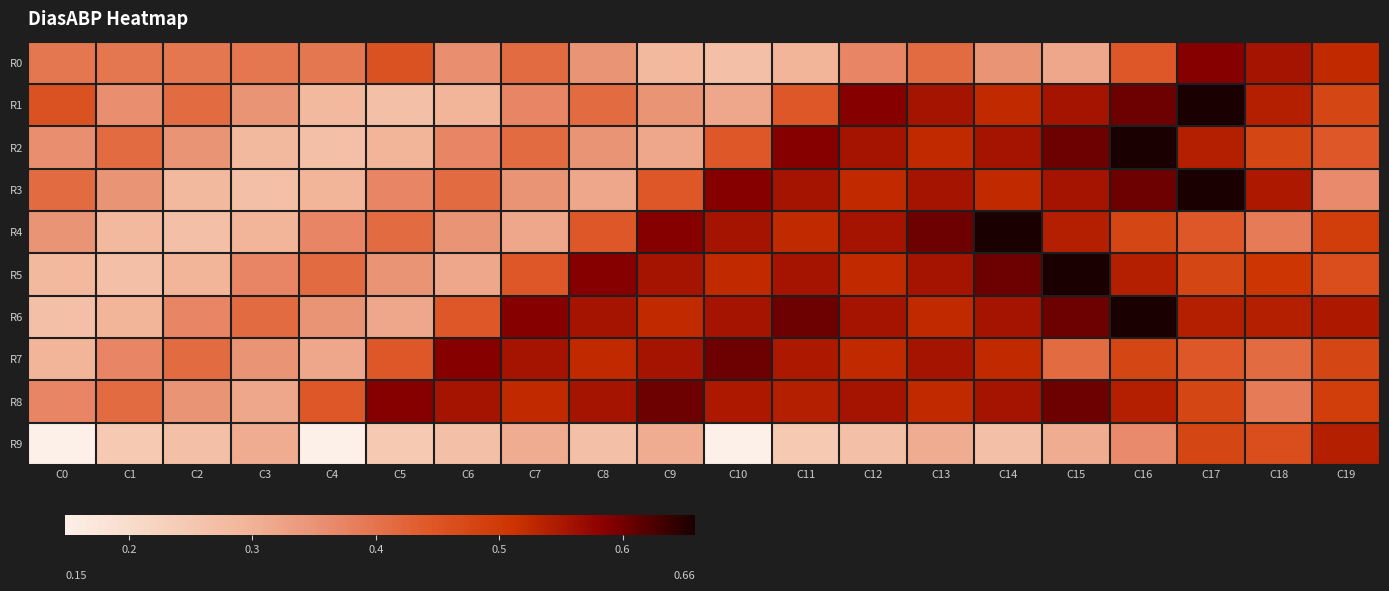

Reading left to right, list all the values displayed in this chart.

R0: C0=0.4	C1=0.4	C2=0.4	C3=0.4	C4=0.4	C5=0.5	C6=0.4	C7=0.4	C8=0.3	C9=0.3	C10=0.3	C11=0.3	C12=0.4	C13=0.4	C14=0.3	C15=0.3	C16=0.4	C17=0.6	C18=0.6	C19=0.5
R1: C0=0.5	C1=0.4	C2=0.4	C3=0.3	C4=0.3	C5=0.3	C6=0.3	C7=0.4	C8=0.4	C9=0.3	C10=0.3	C11=0.4	C12=0.6	C13=0.6	C14=0.5	C15=0.6	C16=0.6	C17=0.7	C18=0.5	C19=0.5
R2: C0=0.4	C1=0.4	C2=0.3	C3=0.3	C4=0.3	C5=0.3	C6=0.4	C7=0.4	C8=0.3	C9=0.3	C10=0.4	C11=0.6	C12=0.6	C13=0.5	C14=0.6	C15=0.6	C16=0.7	C17=0.5	C18=0.5	C19=0.4
R3: C0=0.4	C1=0.3	C2=0.3	C3=0.3	C4=0.3	C5=0.4	C6=0.4	C7=0.3	C8=0.3	C9=0.4	C10=0.6	C11=0.6	C12=0.5	C13=0.6	C14=0.5	C15=0.6	C16=0.6	C17=0.7	C18=0.5	C19=0.4
R4: C0=0.3	C1=0.3	C2=0.3	C3=0.3	C4=0.4	C5=0.4	C6=0.3	C7=0.3	C8=0.4	C9=0.6	C10=0.6	C11=0.5	C12=0.6	C13=0.6	C14=0.7	C15=0.5	C16=0.5	C17=0.4	C18=0.4	C19=0.5
R5: C0=0.3	C1=0.3	C2=0.3	C3=0.4	C4=0.4	C5=0.3	C6=0.3	C7=0.4	C8=0.6	C9=0.6	C10=0.5	C11=0.6	C12=0.5	C13=0.6	C14=0.6	C15=0.7	C16=0.5	C17=0.5	C18=0.5	C19=0.5
R6: C0=0.3	C1=0.3	C2=0.4	C3=0.4	C4=0.3	C5=0.3	C6=0.4	C7=0.6	C8=0.6	C9=0.5	C10=0.6	C11=0.6	C12=0.6	C13=0.5	C14=0.6	C15=0.6	C16=0.7	C17=0.5	C18=0.5	C19=0.5
R7: C0=0.3	C1=0.4	C2=0.4	C3=0.3	C4=0.3	C5=0.4	C6=0.6	C7=0.6	C8=0.5	C9=0.6	C10=0.6	C11=0.5	C12=0.5	C13=0.6	C14=0.5	C15=0.4	C16=0.5	C17=0.4	C18=0.4	C19=0.5
R8: C0=0.4	C1=0.4	C2=0.3	C3=0.3	C4=0.4	C5=0.6	C6=0.6	C7=0.5	C8=0.6	C9=0.6	C10=0.5	C11=0.5	C12=0.6	C13=0.5	C14=0.6	C15=0.6	C16=0.5	C17=0.5	C18=0.4	C19=0.5
R9: C0=0.1	C1=0.2	C2=0.3	C3=0.3	C4=0.1	C5=0.2	C6=0.3	C7=0.3	C8=0.3	C9=0.3	C10=0.1	C11=0.2	C12=0.3	C13=0.3	C14=0.3	C15=0.3	C16=0.4	C17=0.5	C18=0.5	C19=0.5